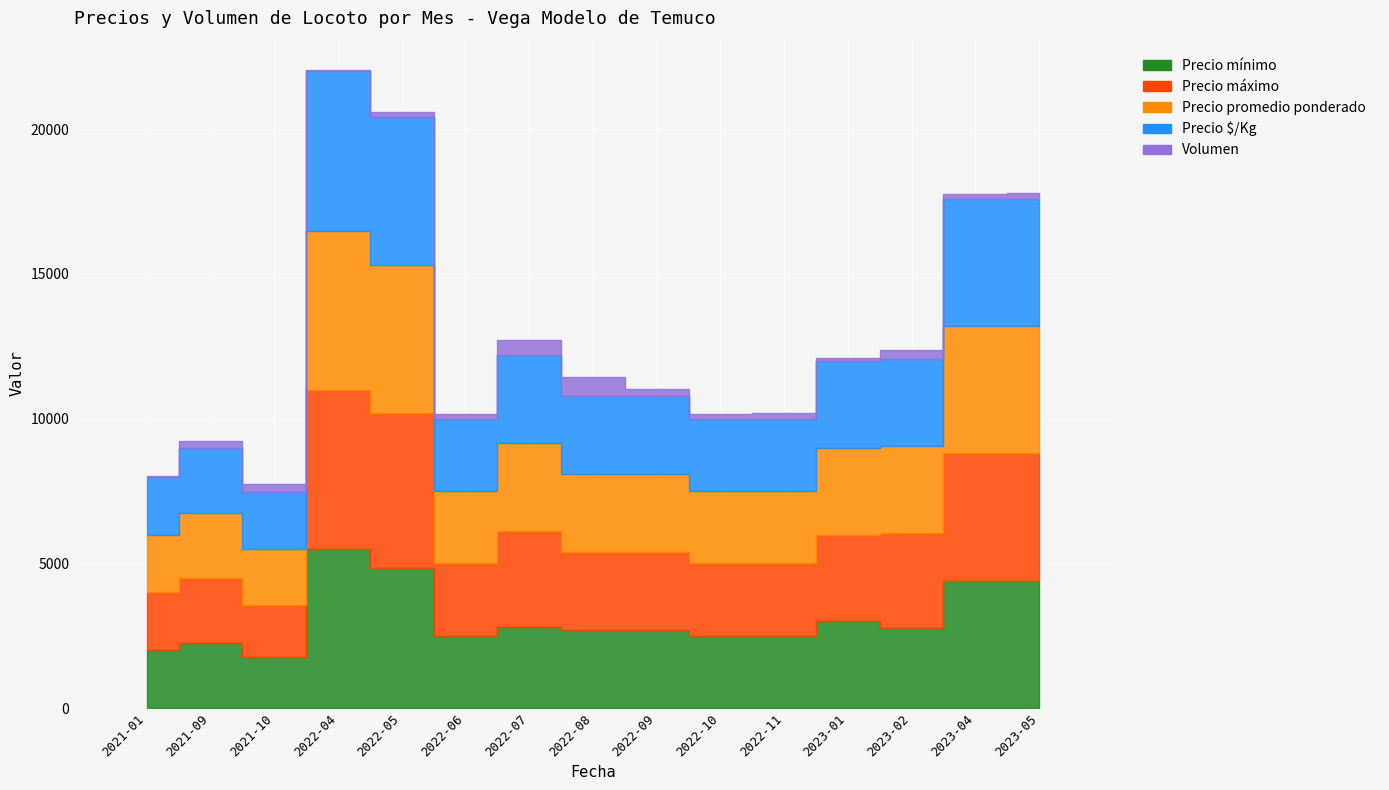

The value of Precio $/Kg at 2022-08 is 1306. True or false?

False